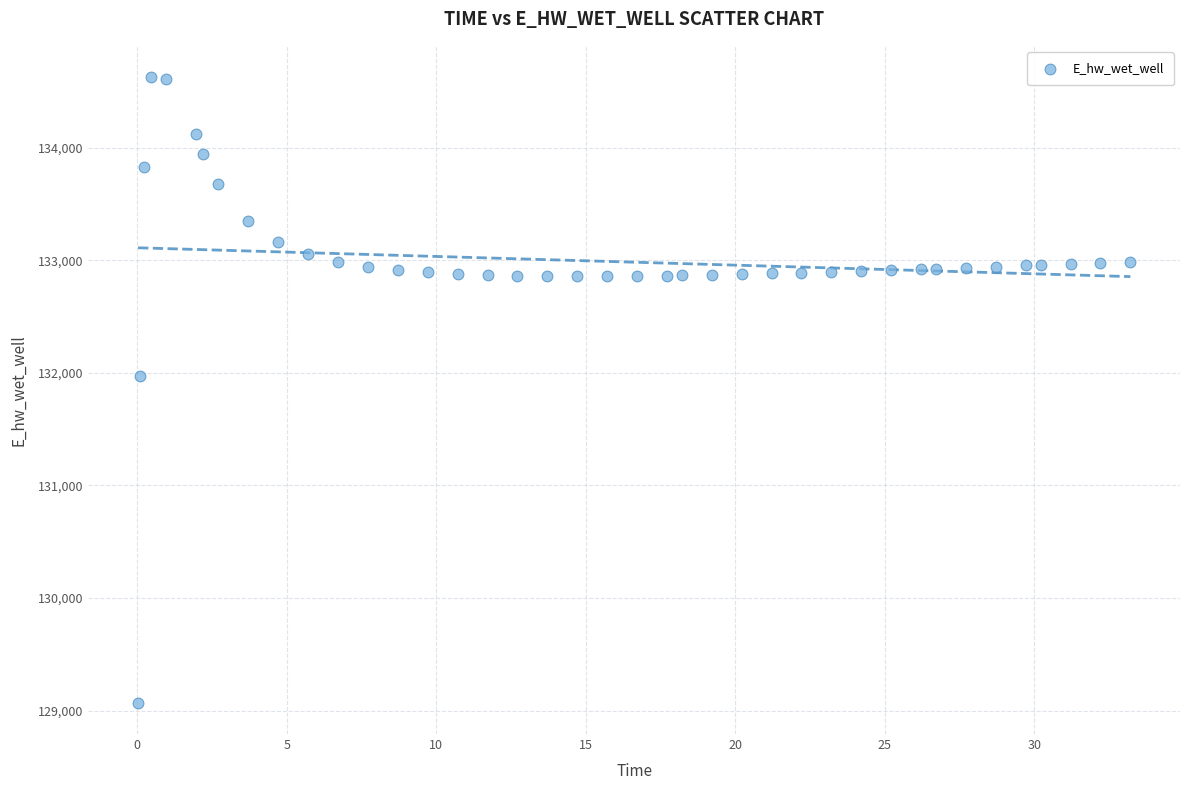

What is the range of X values (max minus min)?

33.2